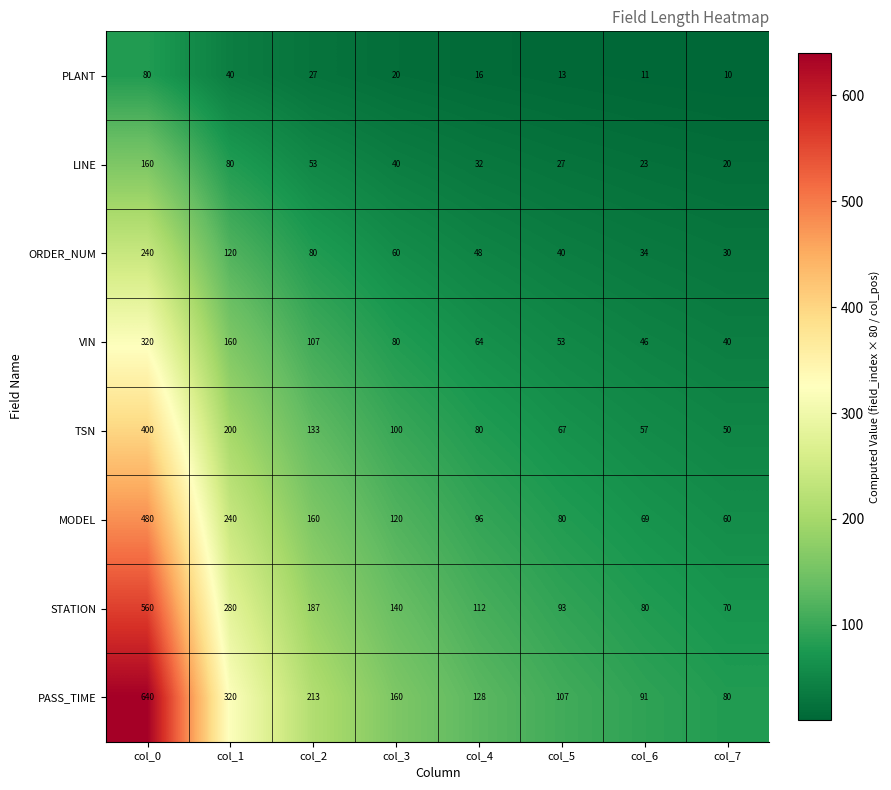

Which series has the largest range (max minus min)?

PASS_TIME